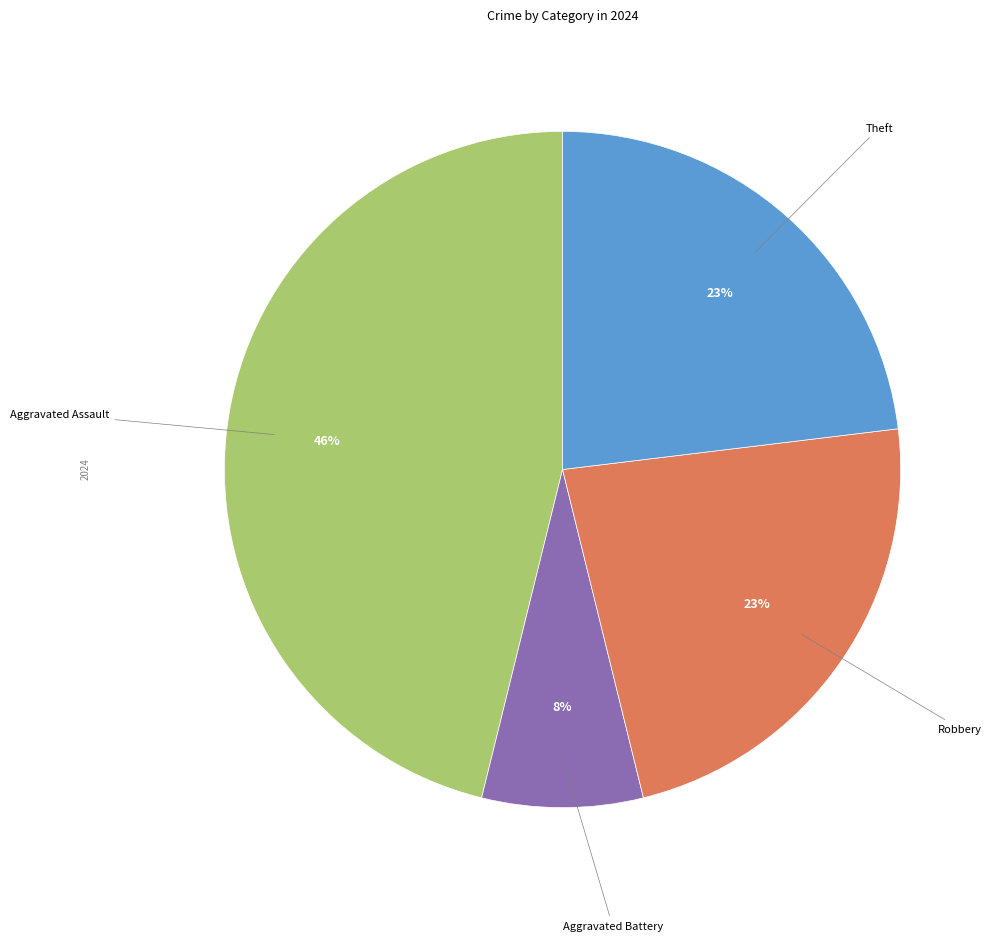

To the nearest percent, what is the difference between the largest and smallest slice percentages?

38%